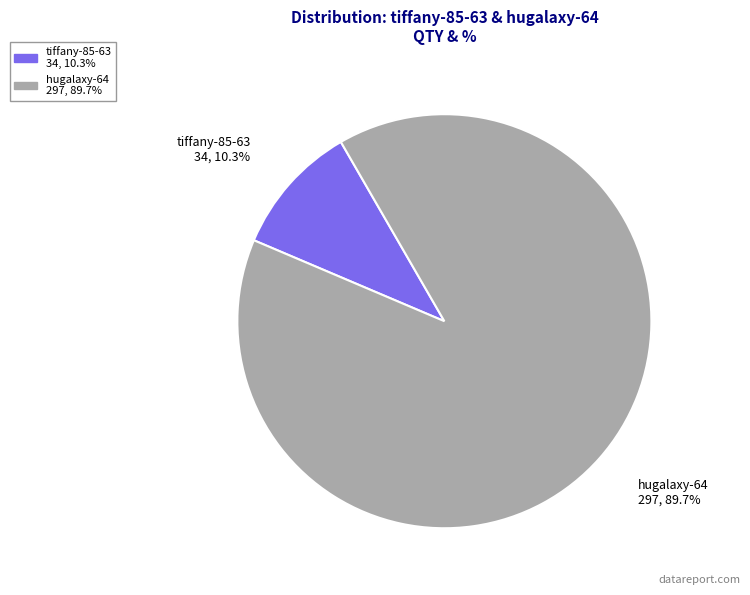

Is the sum of hugalaxy-64 and tiffany-85-63 greater than half?

Yes